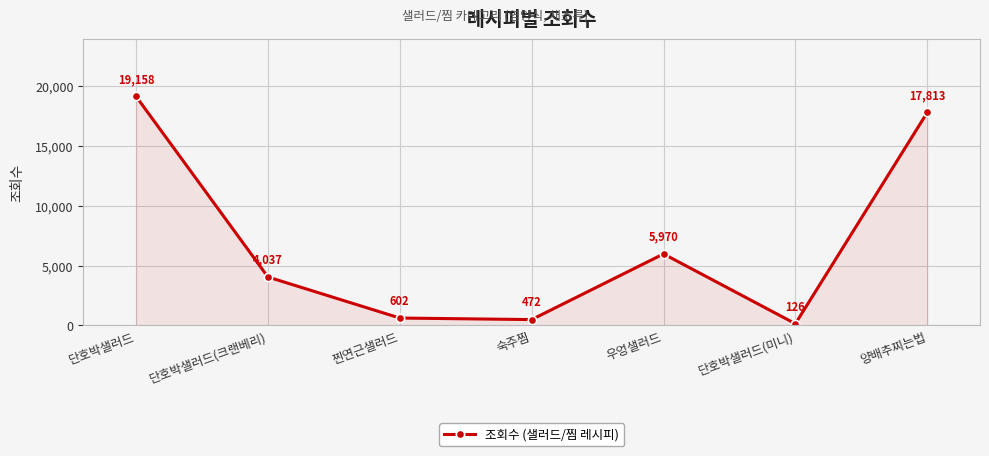

Reading left to right, what are all the values shown in this chart?

단호박샐러드=19158	단호박샐러드(크랜베리)=4037	찐연근샐러드=602	숙주찜=472	우엉샐러드=5970	단호박샐러드(미니)=126	양배추찌는법=17813